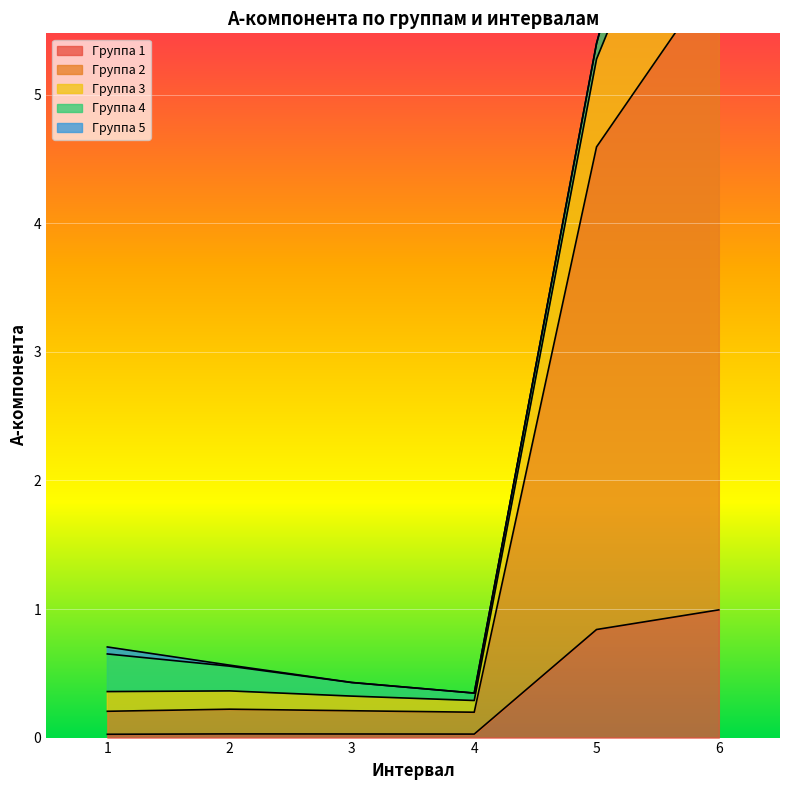

What is the value of the Группа 2 point at the 6th from the left?

5.0